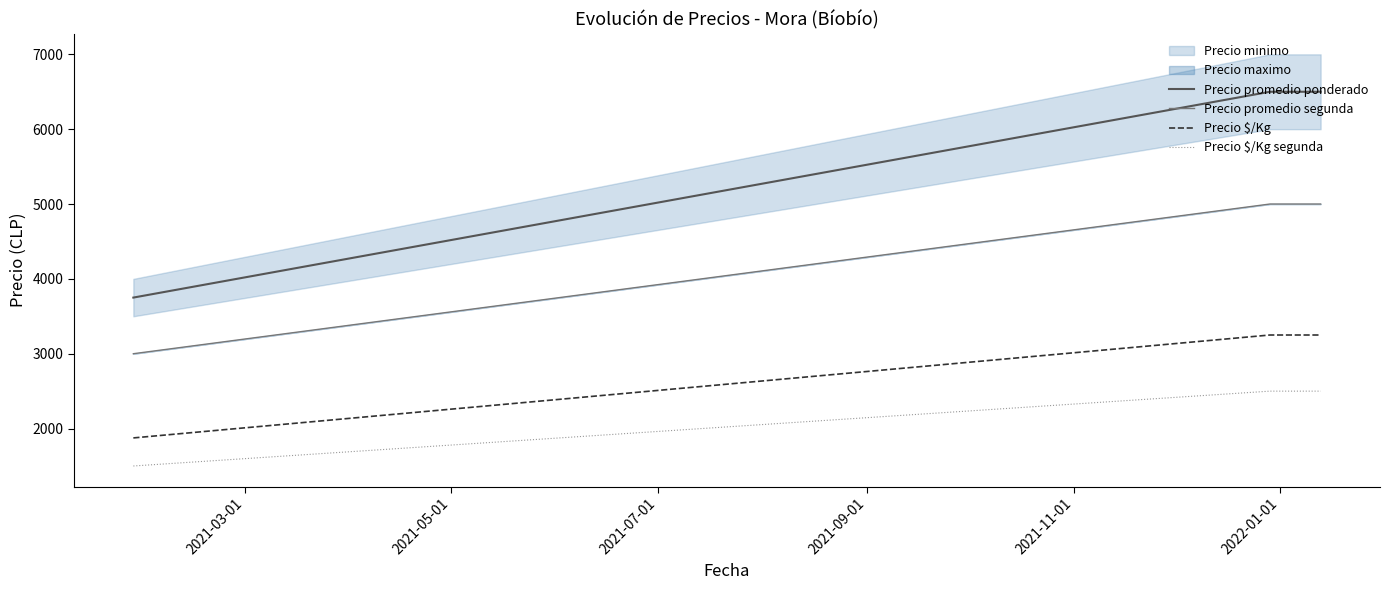

At how many categories does at least one series exceed 6092?

2